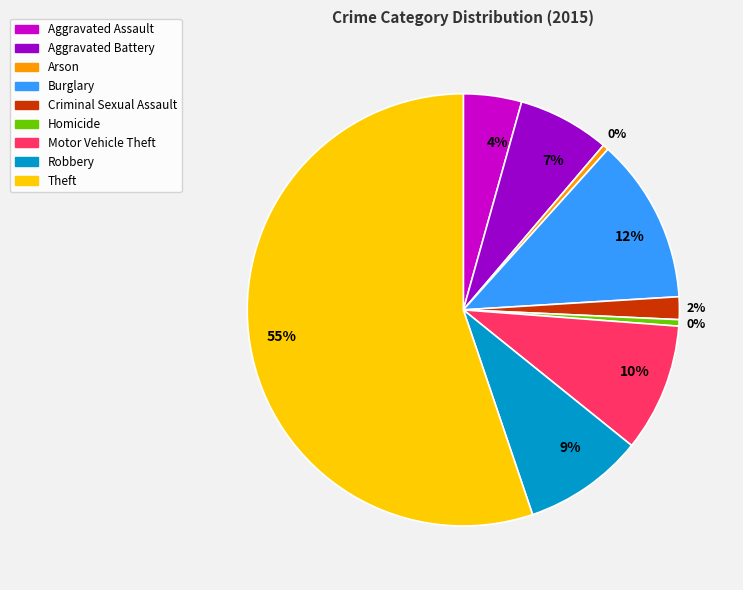

Combined, do Aggravated Battery and Criminal Sexual Assault account for over 50%?

No